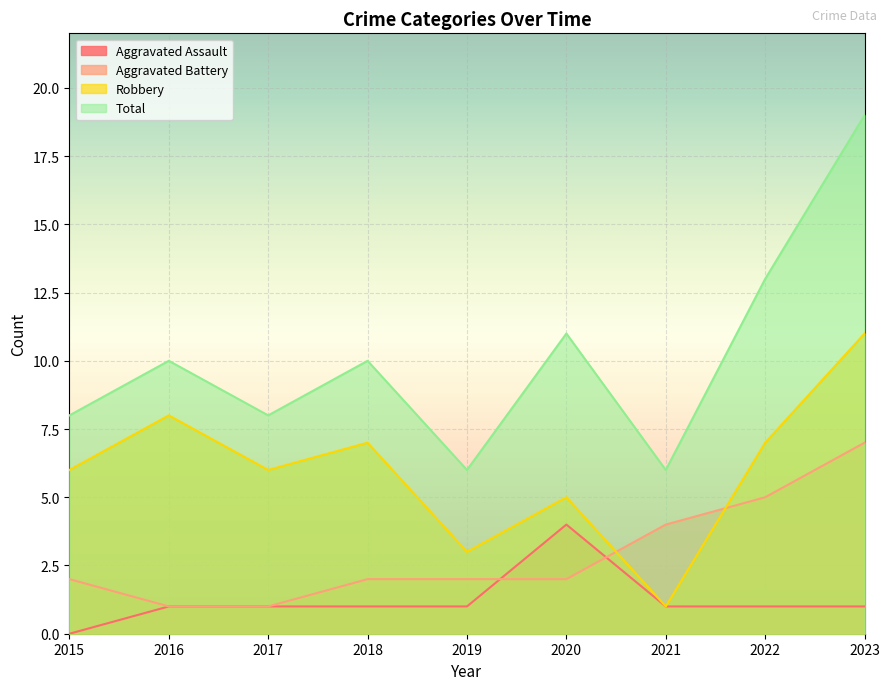

What is the difference between the maximum and second lowest values in the Aggravated Assault series?

3